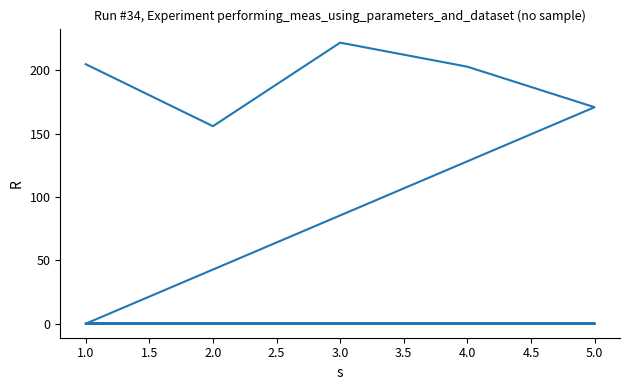

What is the label of the 7th point from the right?

4.0